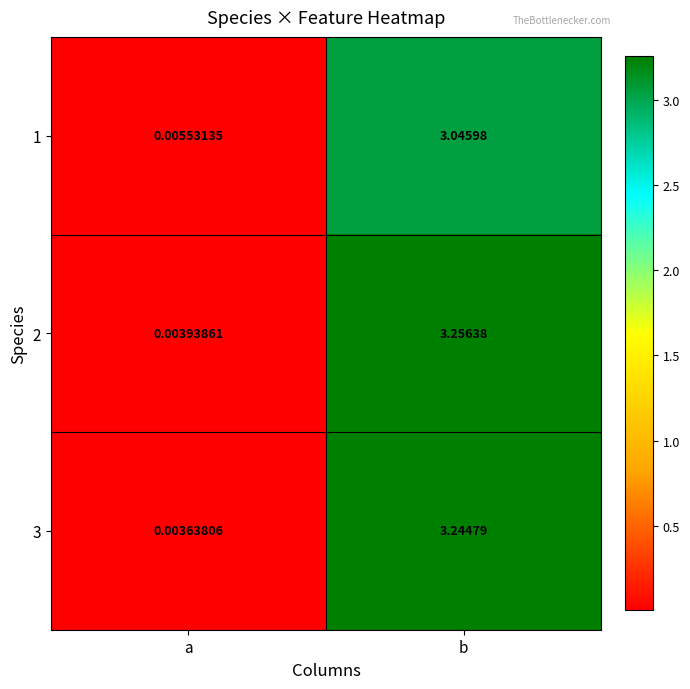

Where does the 3 series first go above 3?

b